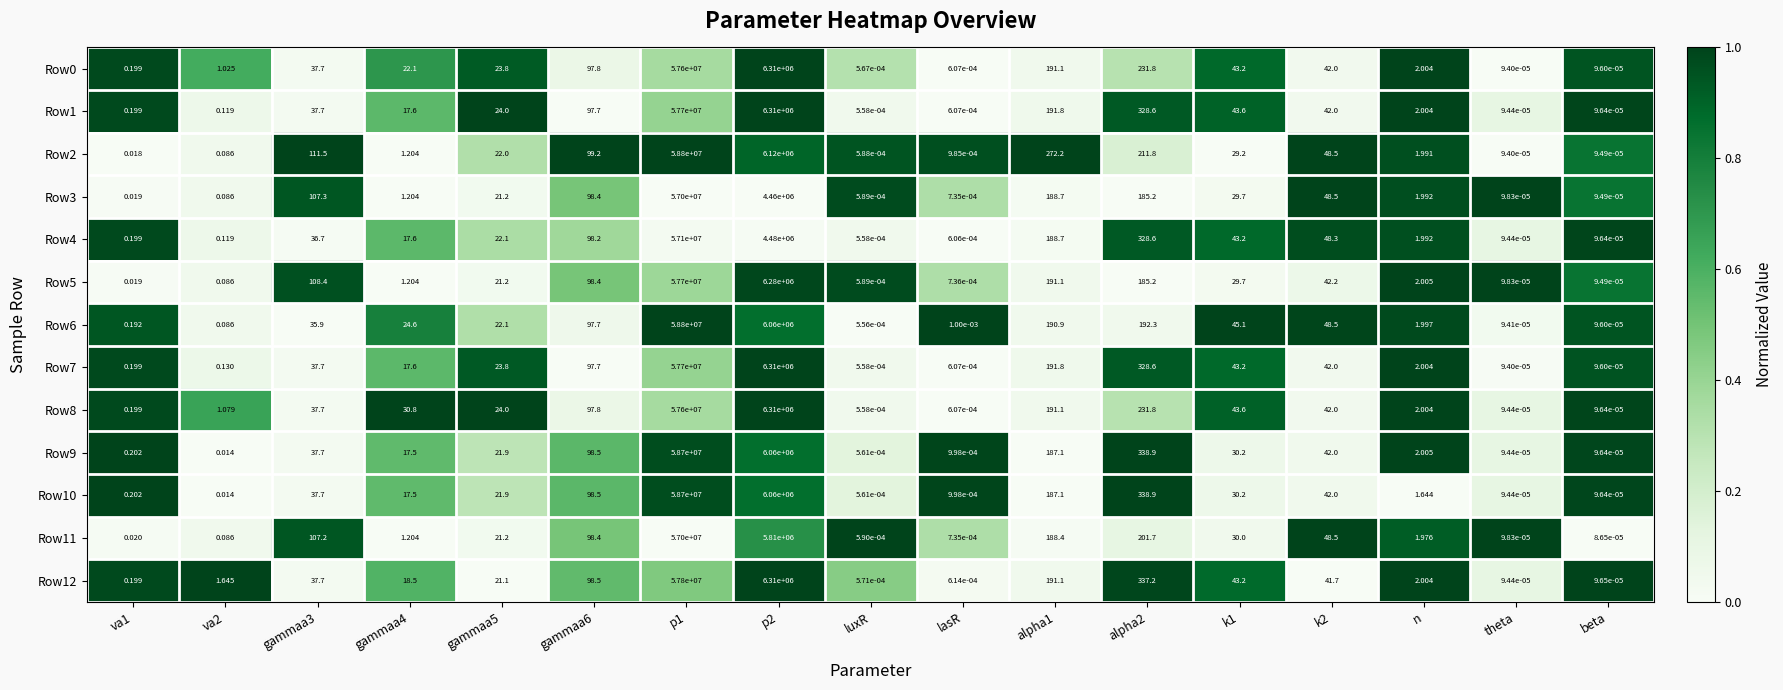

Is the value of Row12 at p2 greater than the value of Row1 at gammaa4?

Yes